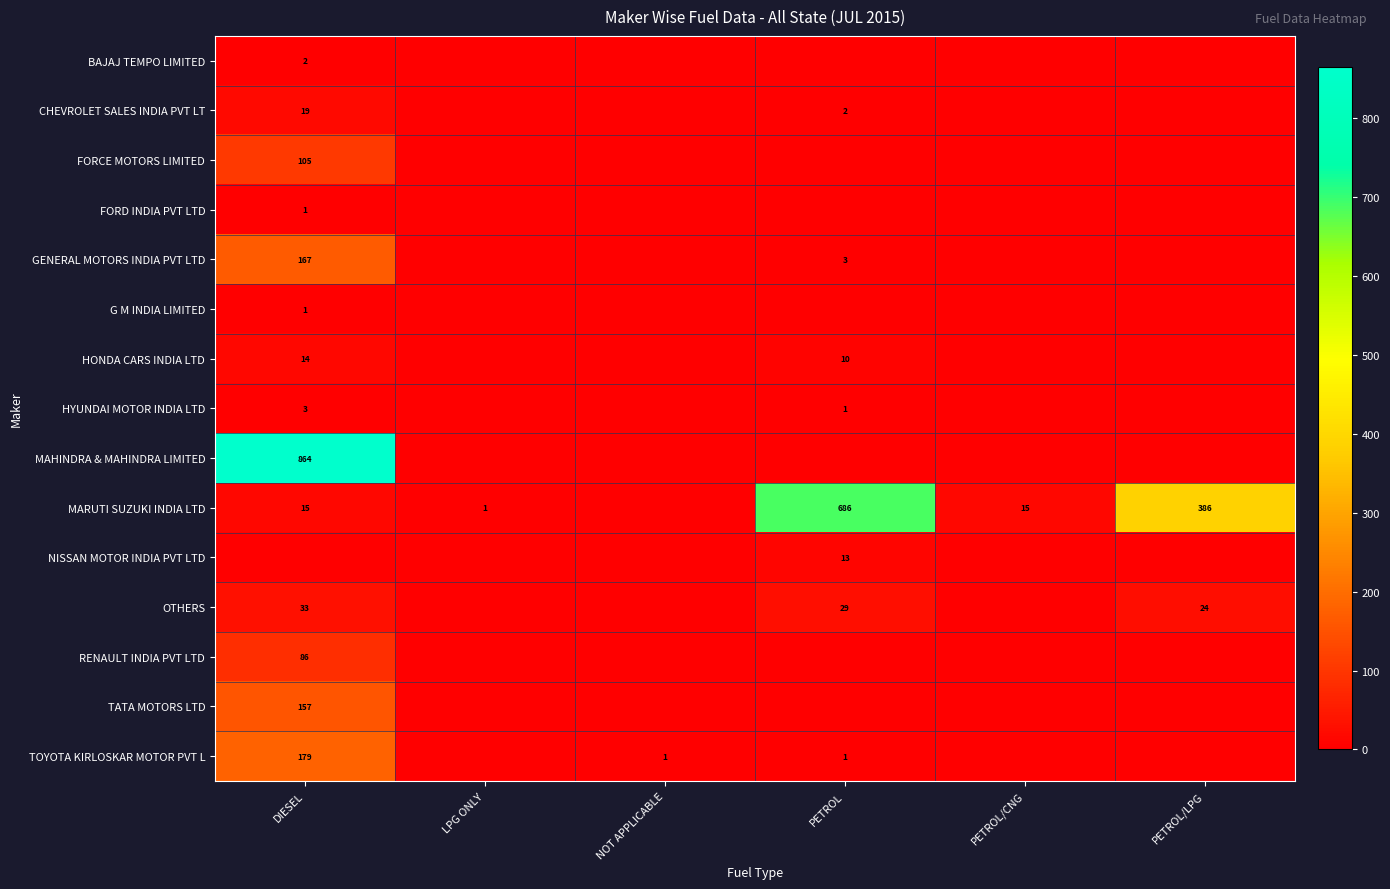

True or false: BAJAJ TEMPO LIMITED has a value of 2 at DIESEL.

True